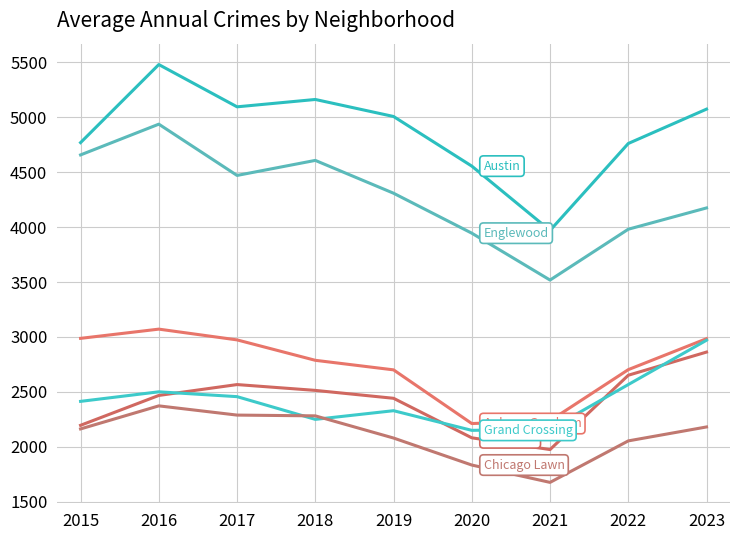

Reading left to right, what are all the values shown in this chart?

Austin: 4770	5481	5096	5163	5008	4556	3970	4762	5075
Auburn Gresham: 2987	3071	2973	2787	2700	2211	2237	2702	2984
Englewood: 4658	4938	4471	4608	4309	3945	3518	3981	4175
Chatham: 2195	2467	2566	2513	2441	2081	1974	2651	2862
Grand Crossing: 2413	2500	2456	2249	2328	2149	2160	2566	2970
Chicago Lawn: 2162	2372	2288	2281	2079	1833	1675	2053	2180